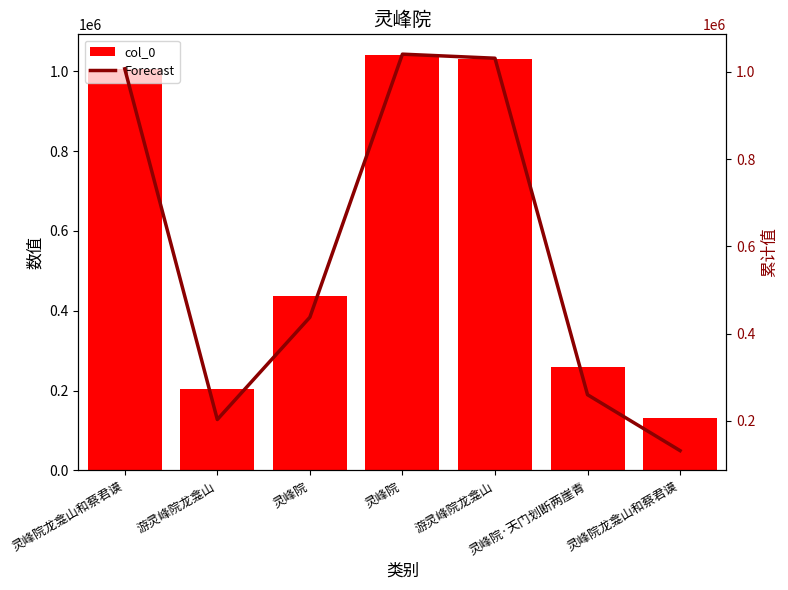

Are the bars horizontal?

No